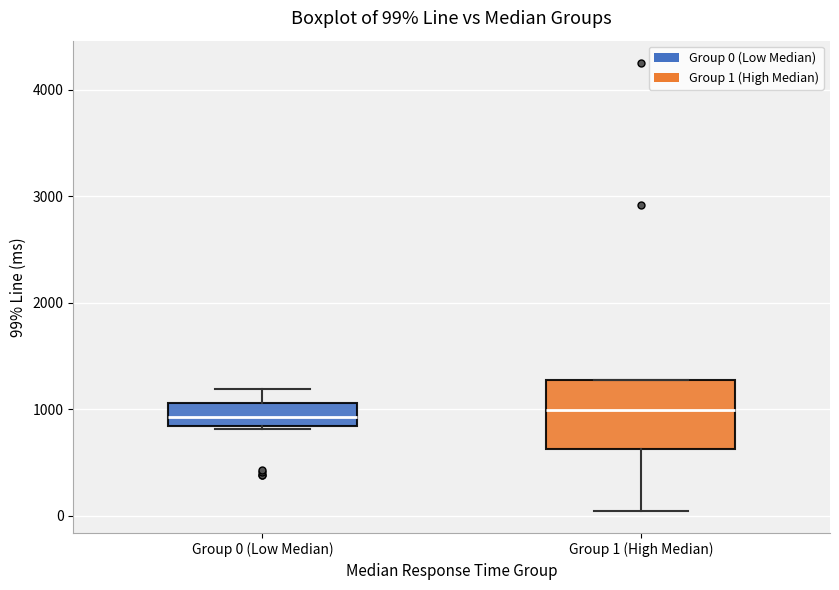

Comparing the boxes themselves (not the whiskers), which one is the tallest?

Group 1 (High Median)